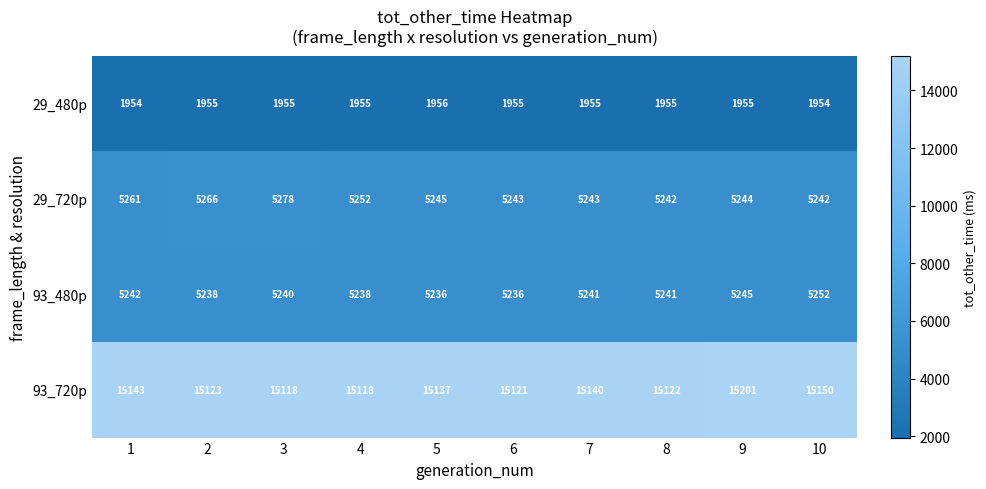

Rank the series at 2 from highest to lowest value.

93_720p, 29_720p, 93_480p, 29_480p